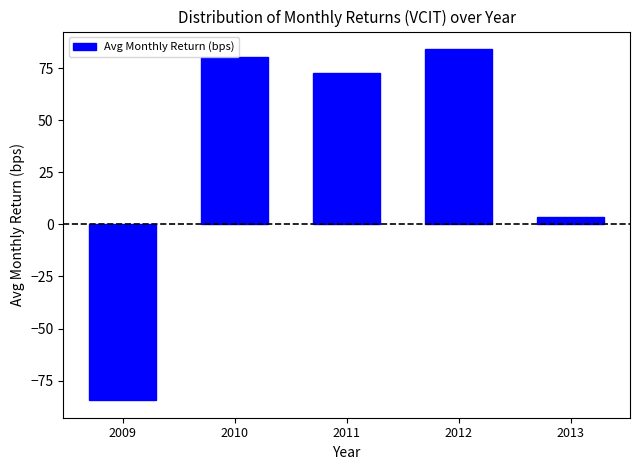

The chart shows a value of -84.4 at 2009. True or false?

True